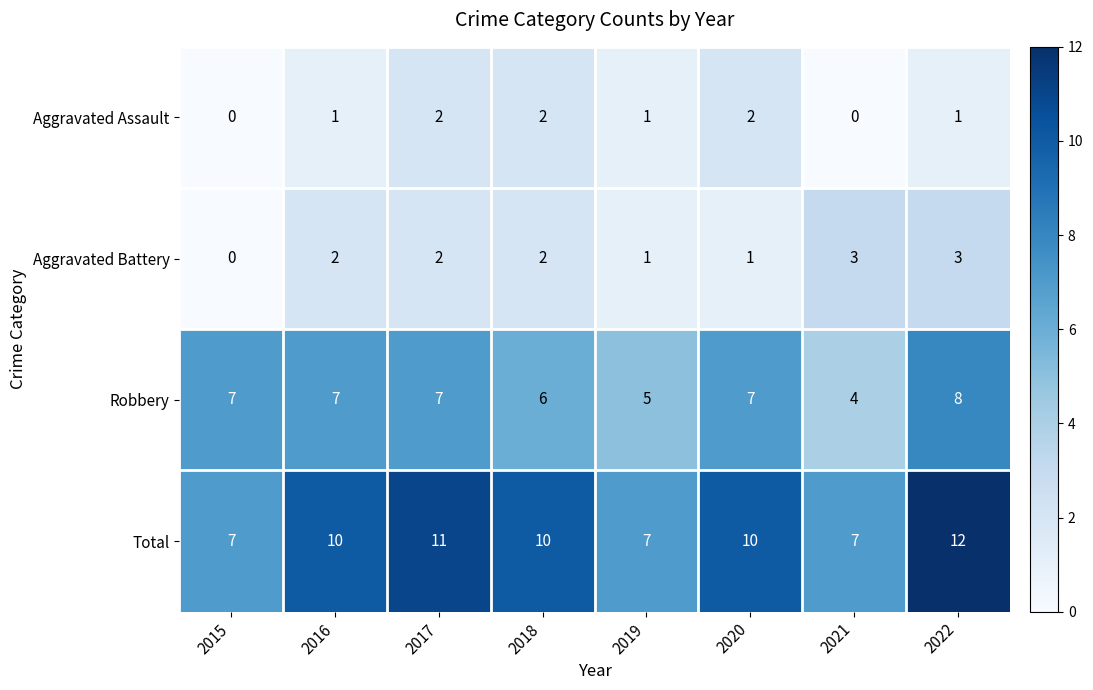

What is the difference between the highest and lowest values at 2018?

8